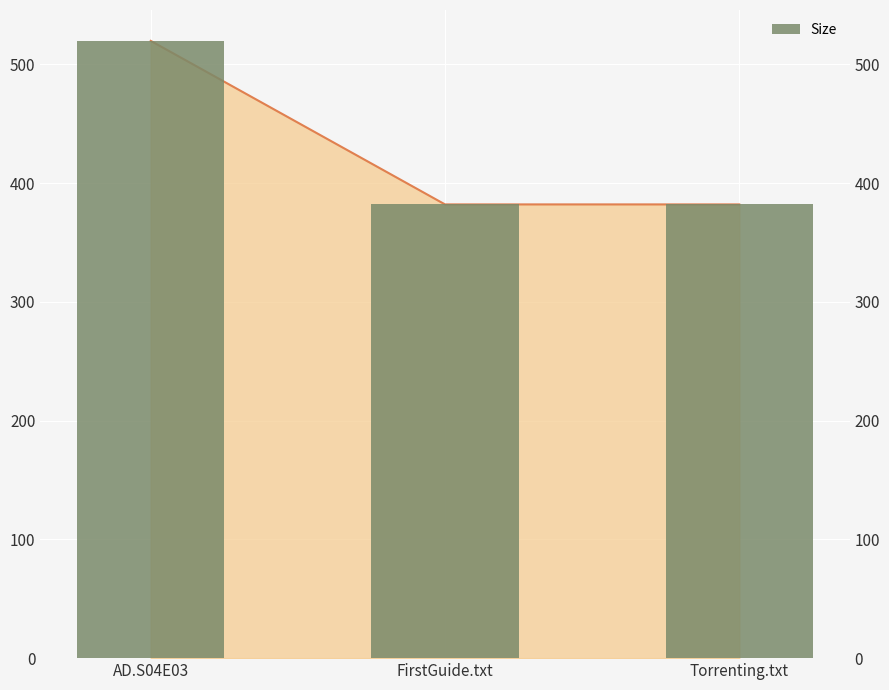

How many bars are there in total?

3